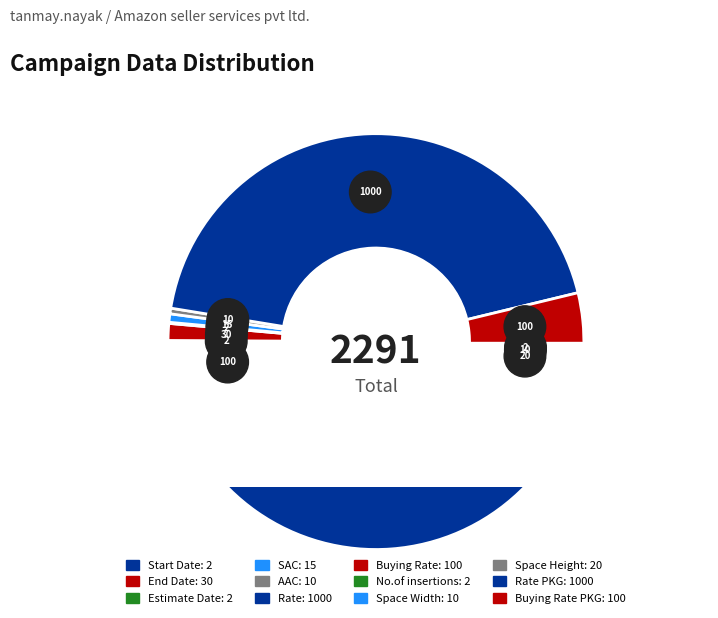

Rank the categories by value from lowest to highest.

Start Date, Estimate Date, No.of insertions, AAC, Space Width, SAC, Space Height, End Date, Buying Rate, Buying Rate PKG, Rate, Rate PKG